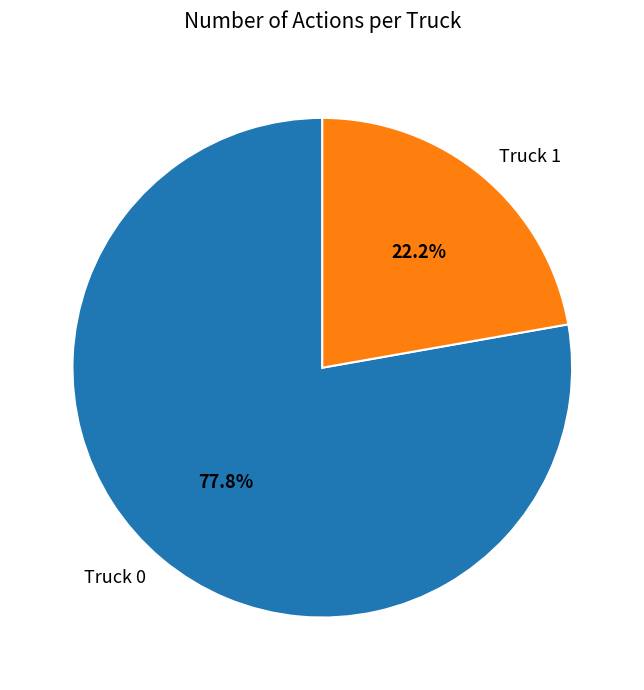

Count the number of slices in the pie.

2